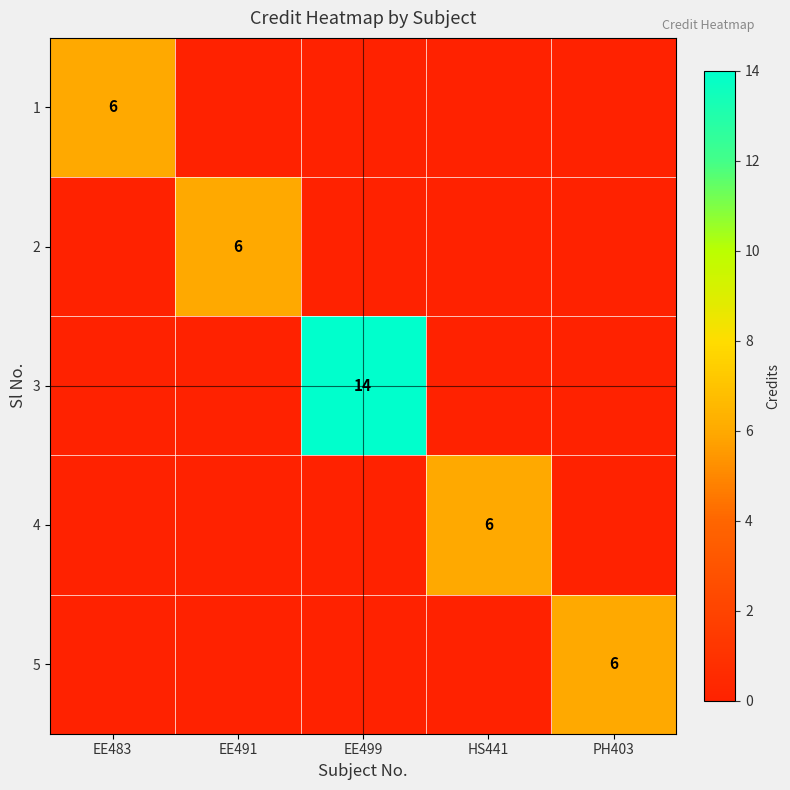

The value of 2 at EE491 is 6. True or false?

True